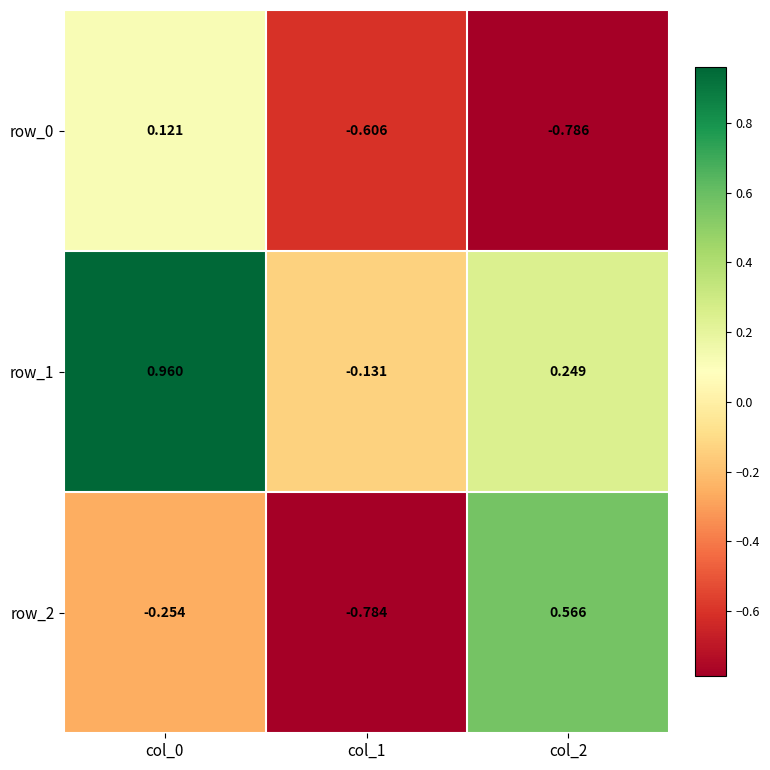

How many categories are shown in the chart?

3